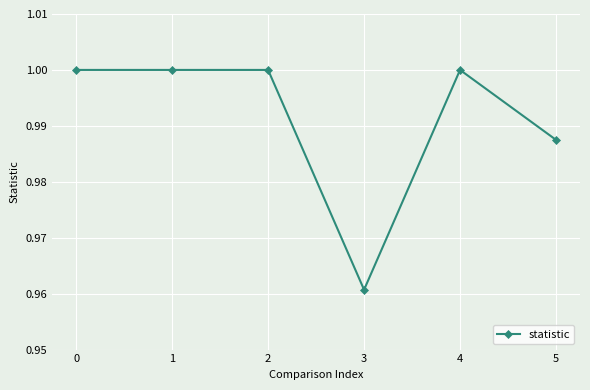

The value at 1 is 1.7. True or false?

False